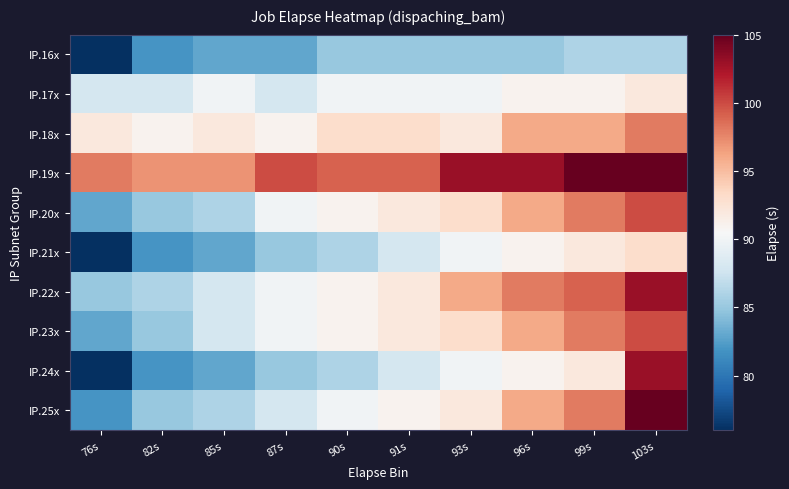

Reading right to left, list all the values displayed in this chart.

IP.16x: 103s=86	99s=86	96s=85	93s=85	91s=85	90s=85	87s=83	85s=83	82s=82	76s=76
IP.17x: 103s=92	99s=91	96s=91	93s=90	91s=90	90s=90	87s=88	85s=90	82s=88	76s=88
IP.18x: 103s=98	99s=96	96s=96	93s=92	91s=93	90s=93	87s=91	85s=92	82s=91	76s=92
IP.19x: 103s=105	99s=105	96s=103	93s=103	91s=99	90s=99	87s=100	85s=97	82s=97	76s=98
IP.20x: 103s=100	99s=98	96s=96	93s=93	91s=92	90s=91	87s=90	85s=86	82s=85	76s=83
IP.21x: 103s=93	99s=92	96s=91	93s=90	91s=88	90s=86	87s=85	85s=83	82s=82	76s=76
IP.22x: 103s=103	99s=99	96s=98	93s=96	91s=92	90s=91	87s=90	85s=88	82s=86	76s=85
IP.23x: 103s=100	99s=98	96s=96	93s=93	91s=92	90s=91	87s=90	85s=88	82s=85	76s=83
IP.24x: 103s=103	99s=92	96s=91	93s=90	91s=88	90s=86	87s=85	85s=83	82s=82	76s=76
IP.25x: 103s=105	99s=98	96s=96	93s=92	91s=91	90s=90	87s=88	85s=86	82s=85	76s=82